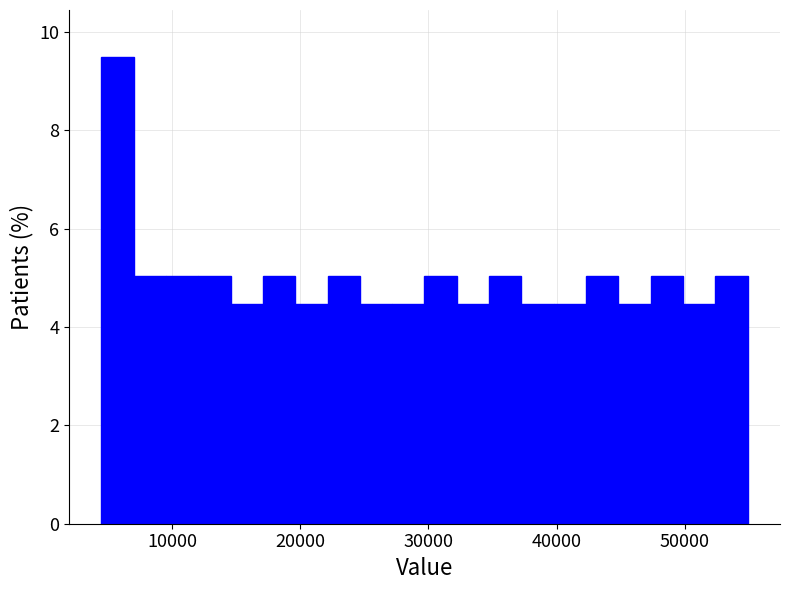

Read against the x-axis, roughly where is the centre of the tallest bar?

6000